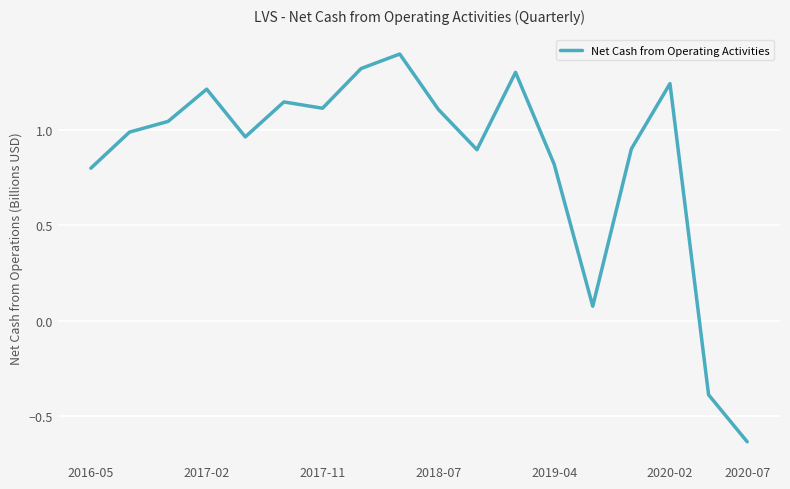

What is the maximum value shown in the chart?

1.4